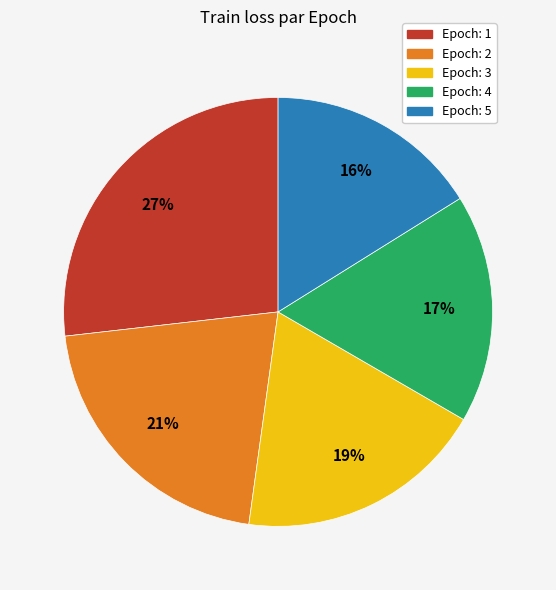

Which slice is the smallest?

Epoch: 5